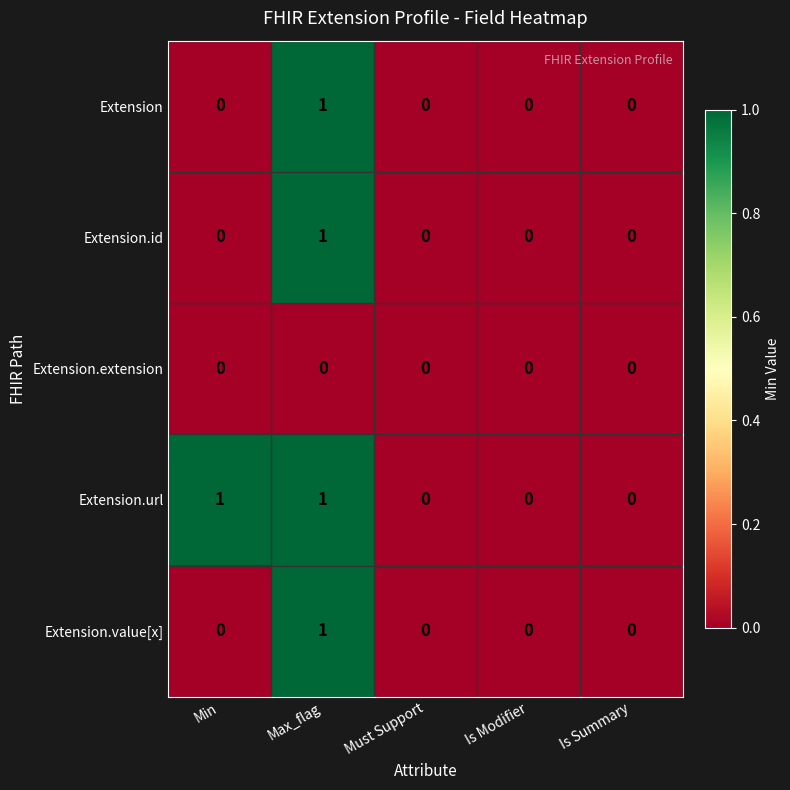

How many distinct data groups are displayed?

5